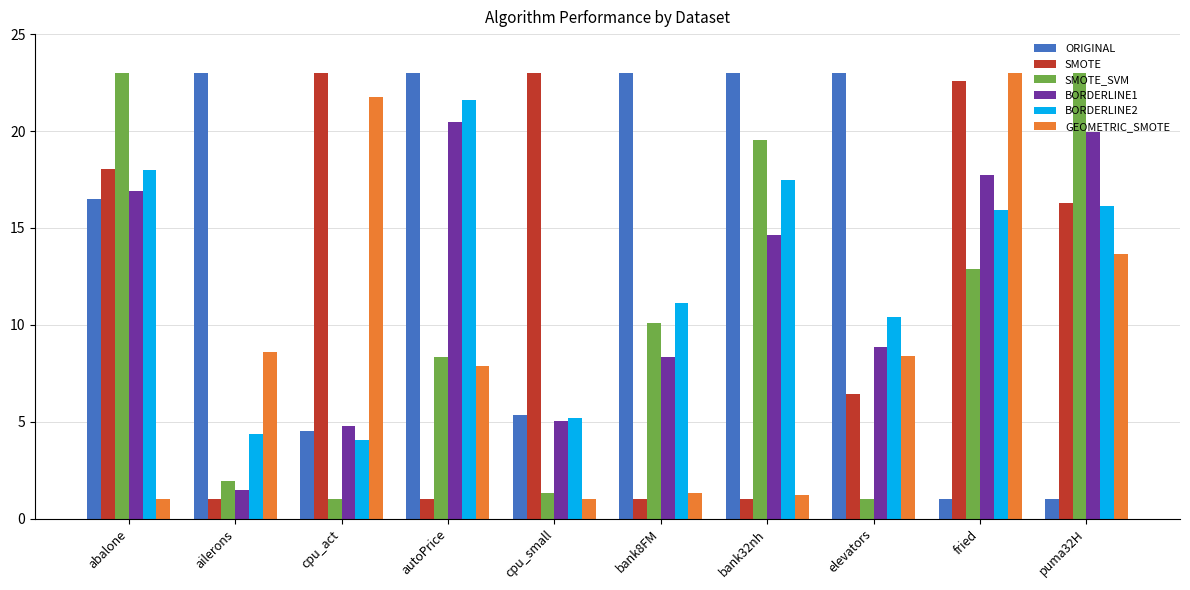

What position from the left is ailerons?

2